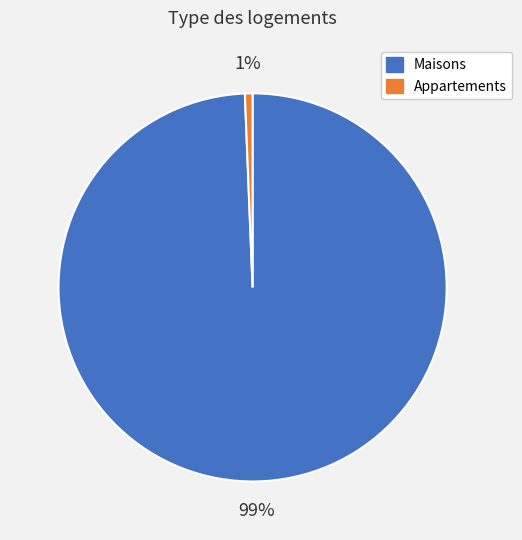

Is there any slice that represents more than half of the pie?

Yes